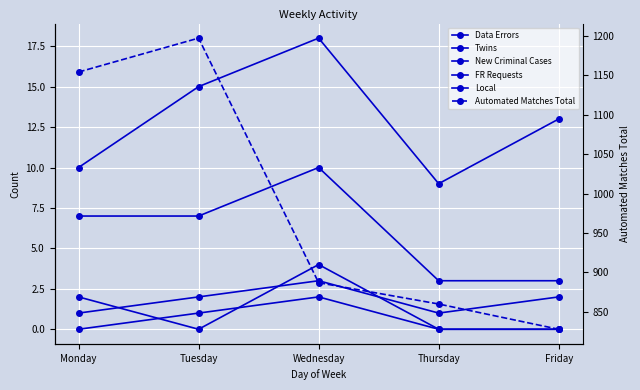

How many values in the Automated Matches Total series are below 887?

2